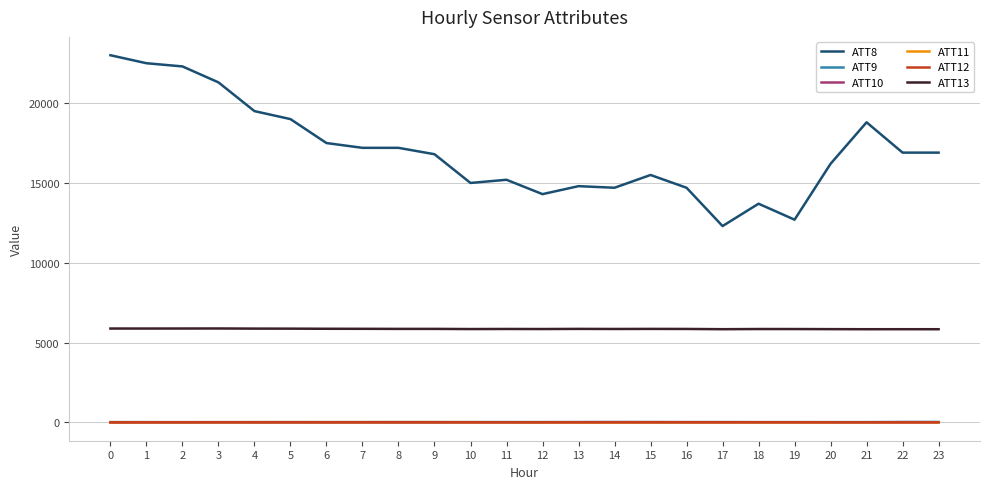

True or false: ATT8 and ATT13 cross at least once.

False